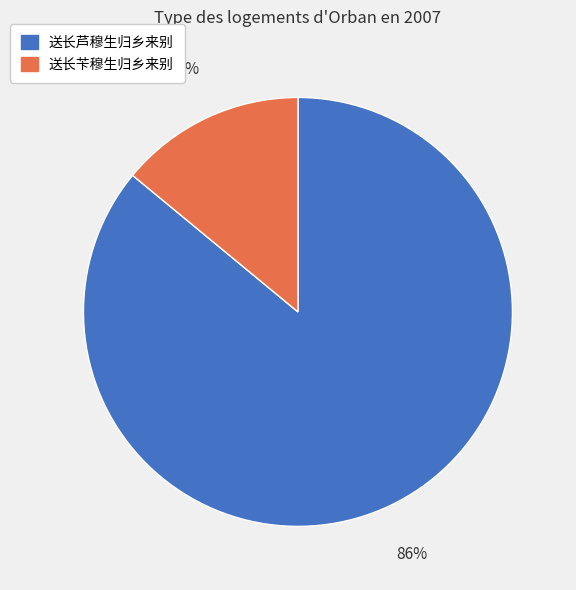

To the nearest percent, what is the average slice percentage?

50%